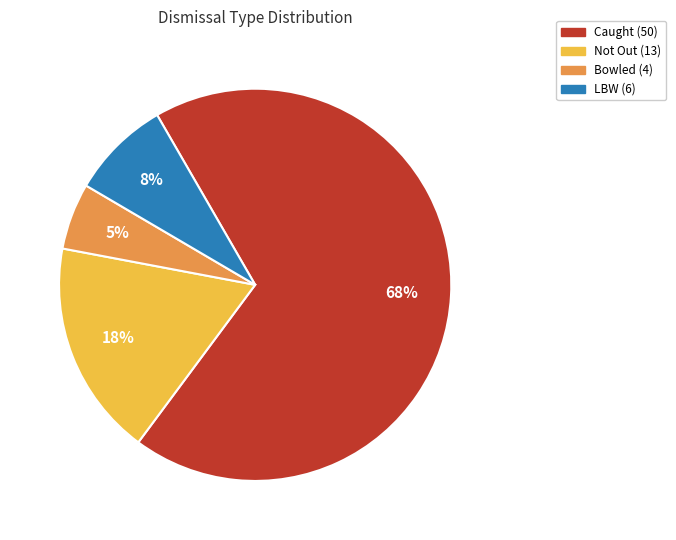

Does any single category account for the majority?

Yes